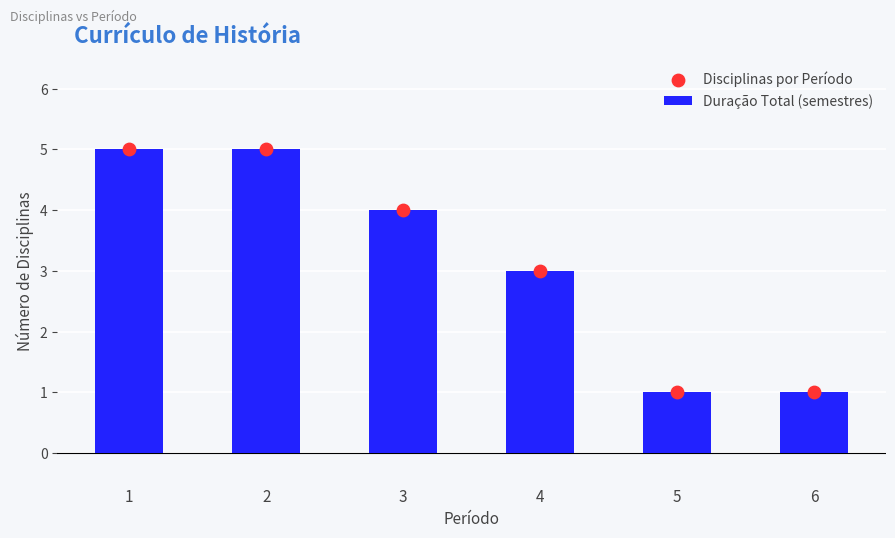

At how many categories does at least one series exceed 3?

3